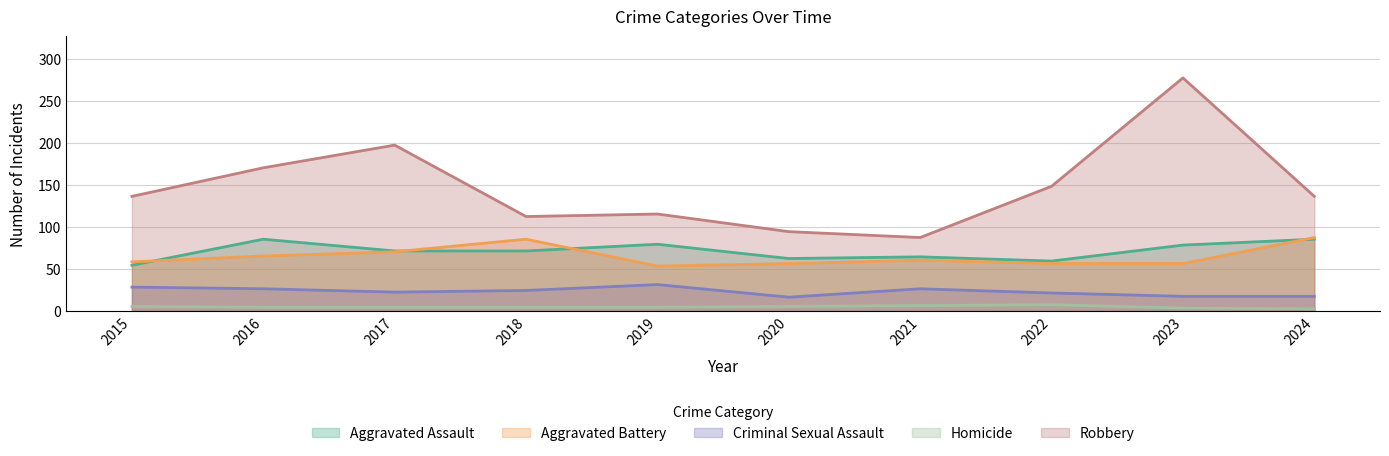

What is the average value of the Homicide series?

4